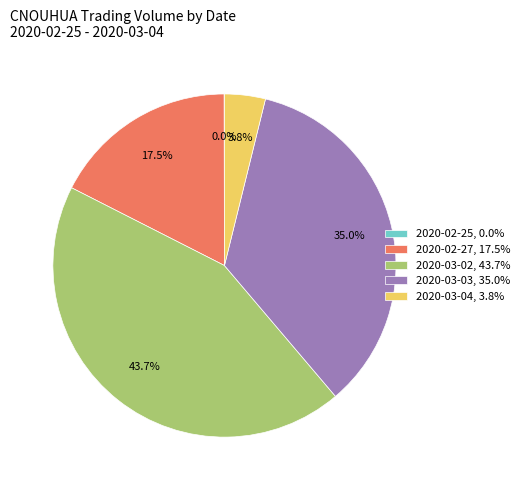

Does 2020-03-03, 35.0% represent more than half of the total?

No